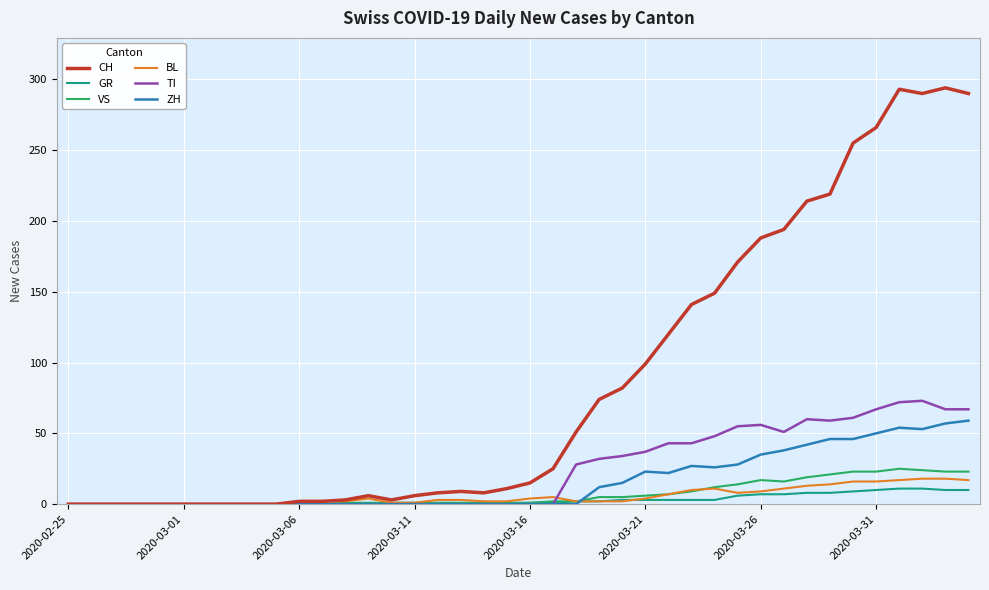

Which series has the largest range (max minus min)?

CH